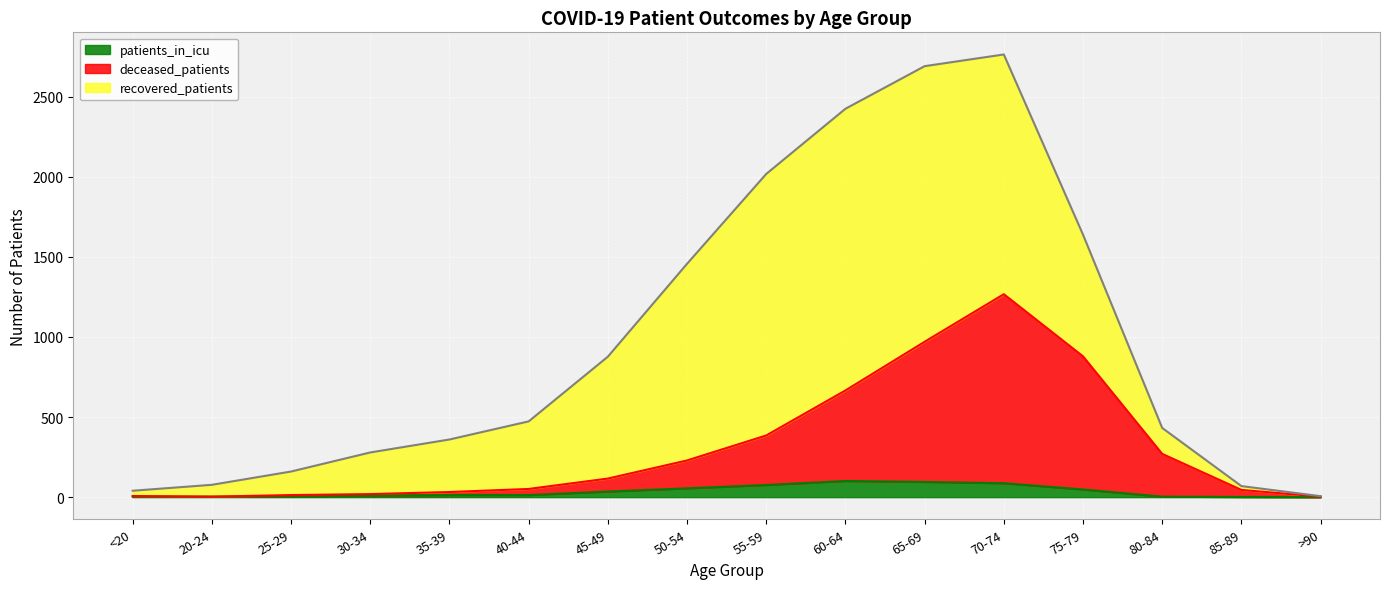

What is the maximum value for patients_in_icu?

101